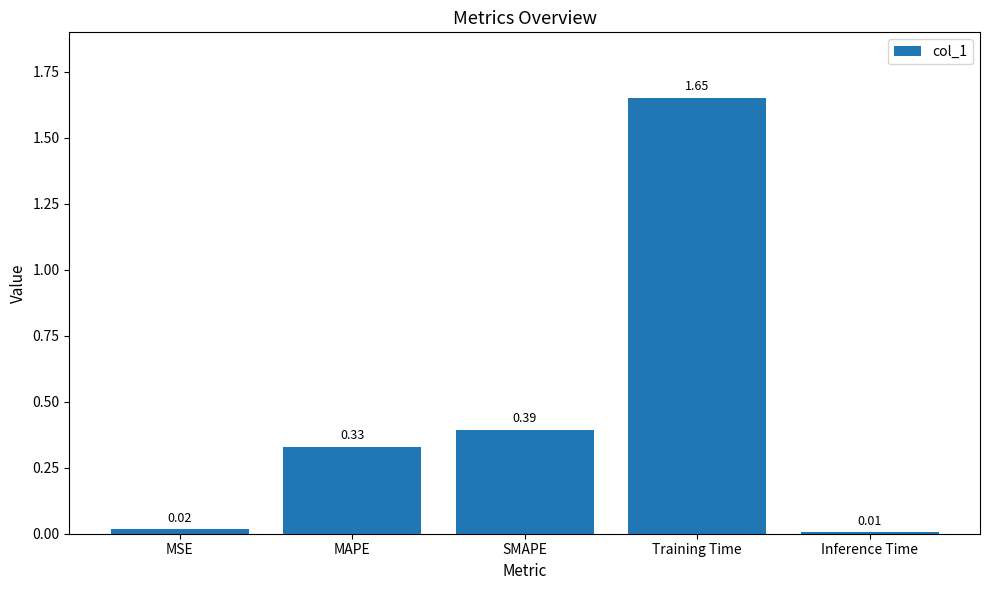

What is the change in value from MSE to Training Time?

+1.6